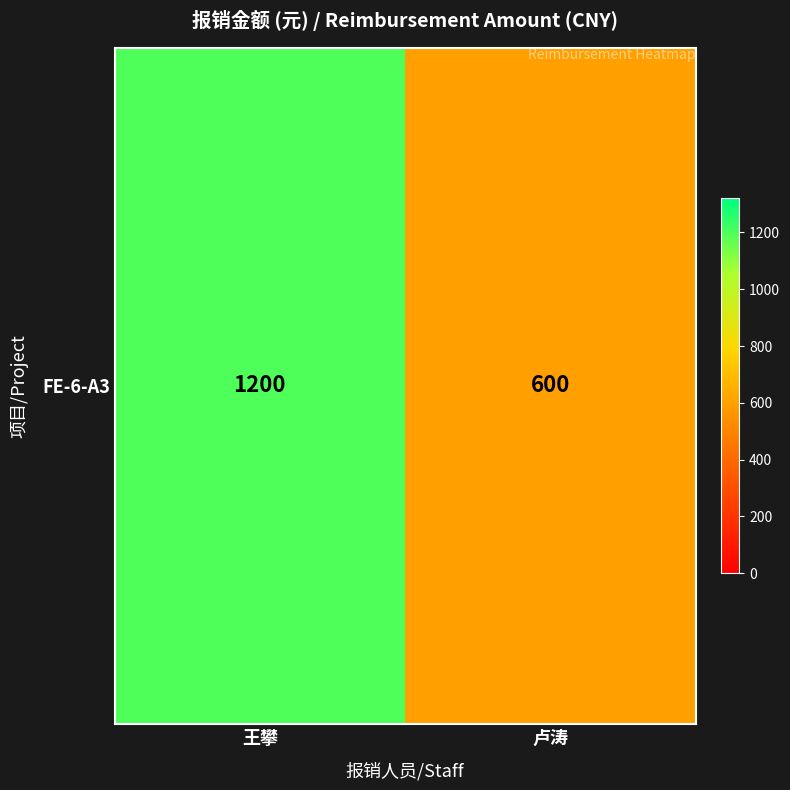

The chart shows a value of 344 at 王攀. True or false?

False